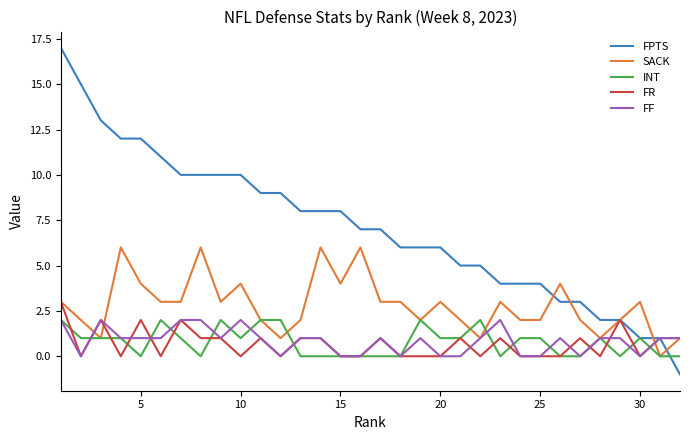

Which series has the largest total across all categories?

FPTS